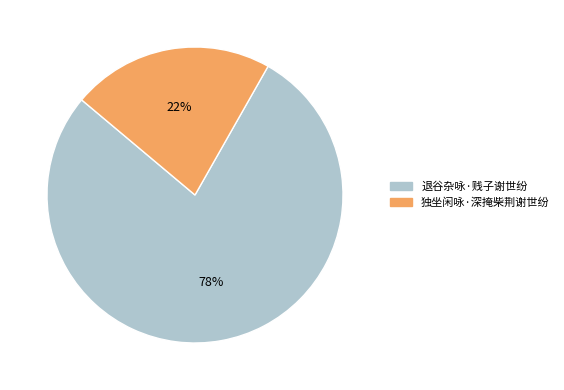

Do 独坐闲咏·深掩柴荆谢世纷 and 退谷杂咏·贱子谢世纷 together represent more than half of the pie?

Yes